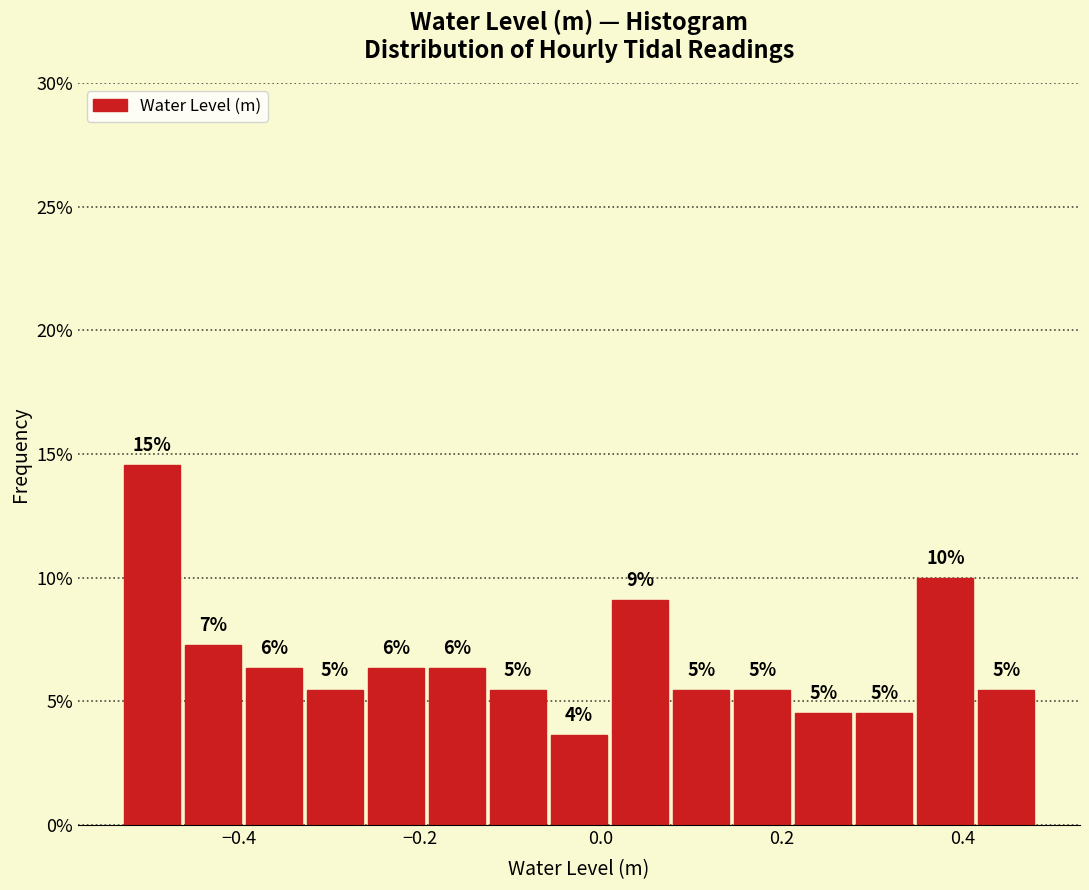

Read against the x-axis, roughly where is the centre of the tallest bar?

-0.50